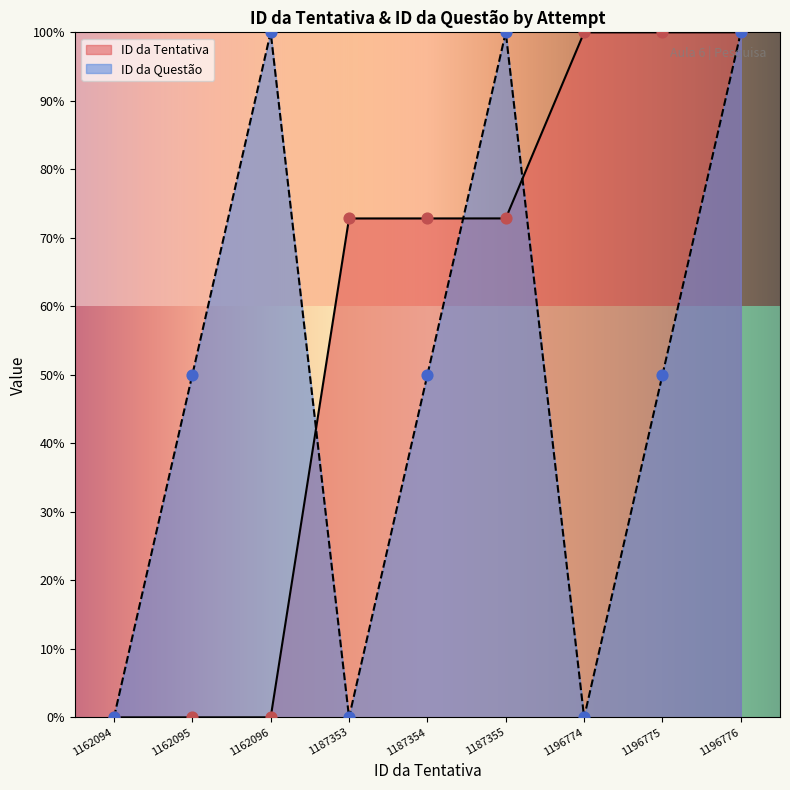

What are all the series names shown in the legend?

ID da Tentativa, ID da Questão